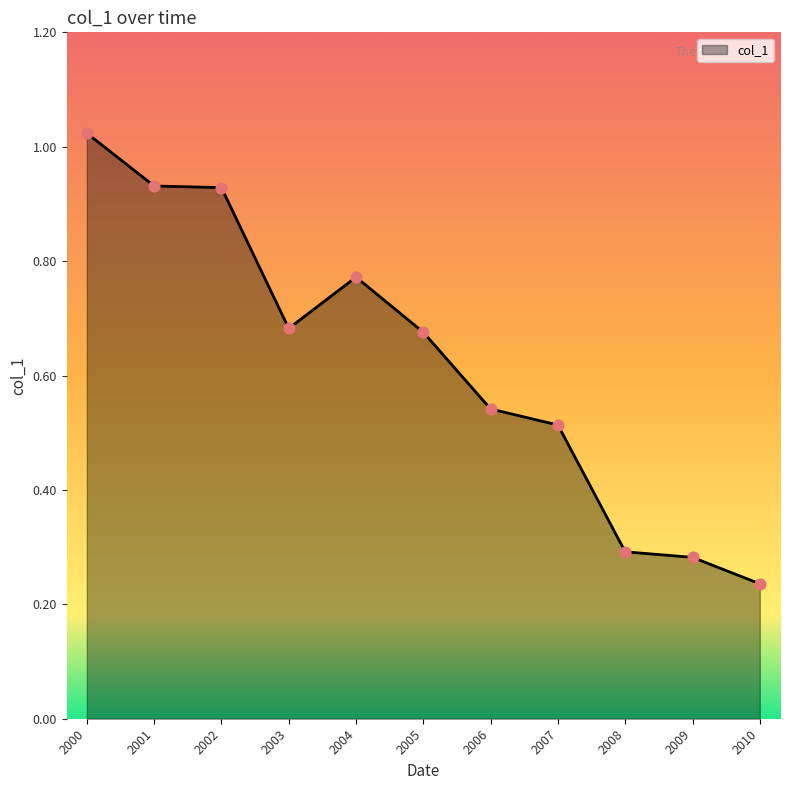

What is the change in value from 2005 to 2008?

-0.4